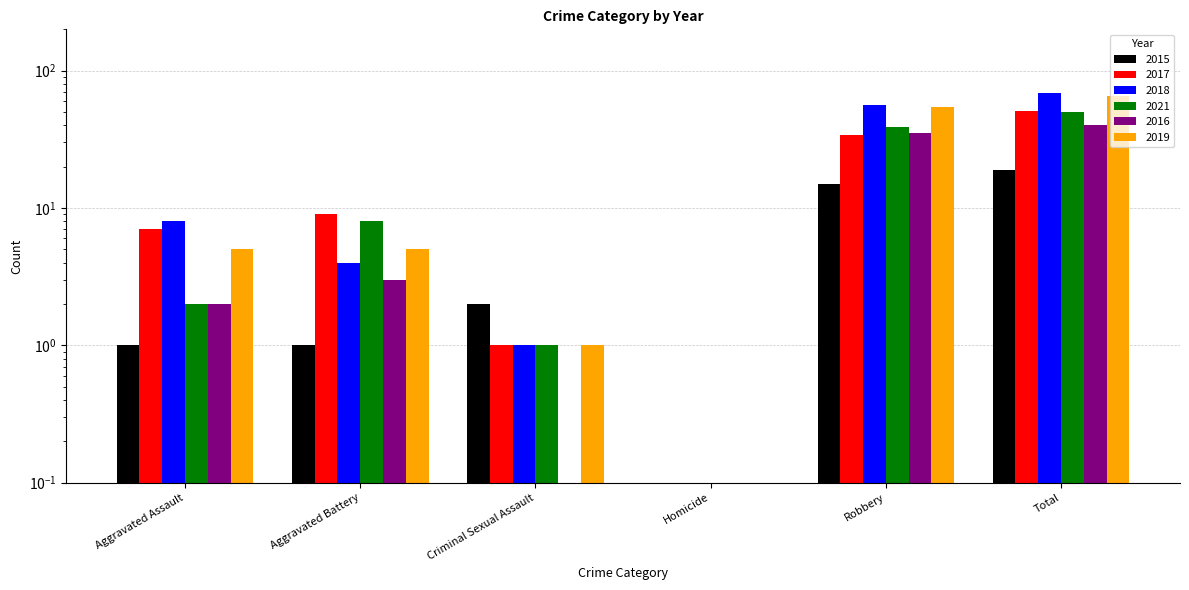

How many data points in 2015 are less than 2?

3